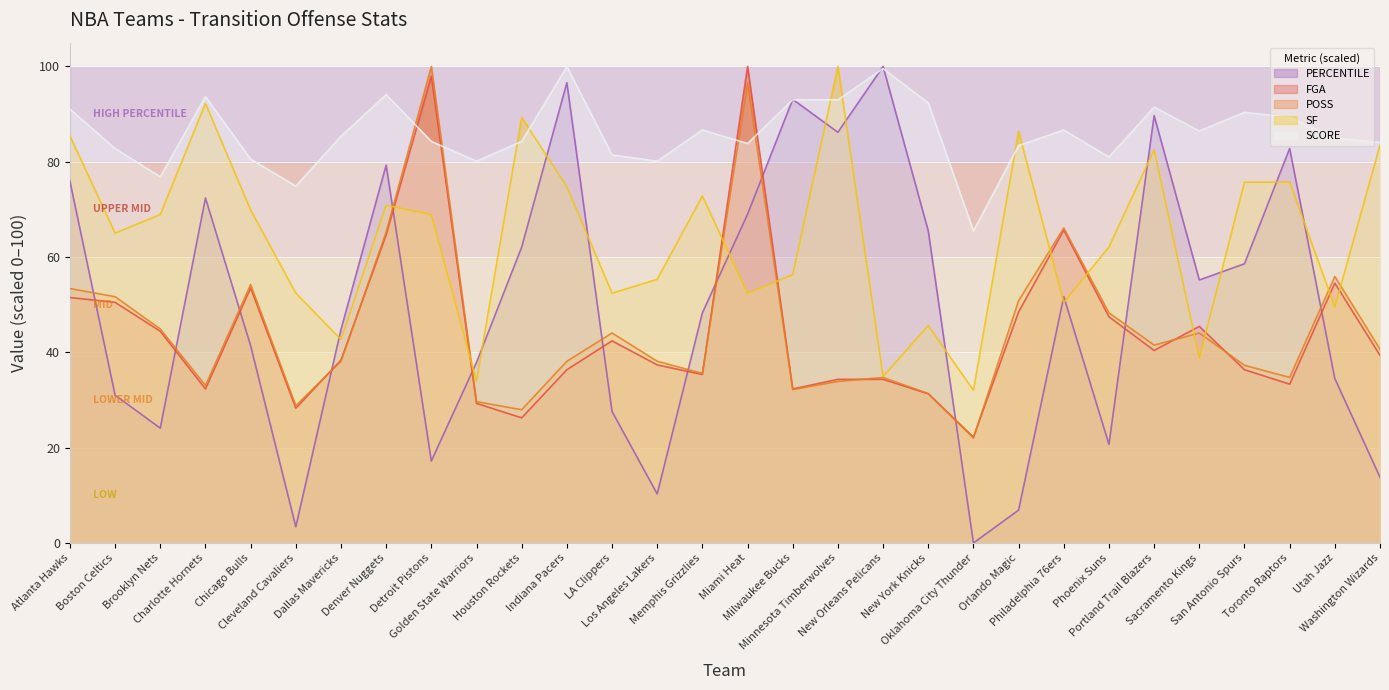

How many series are shown in this chart?

5